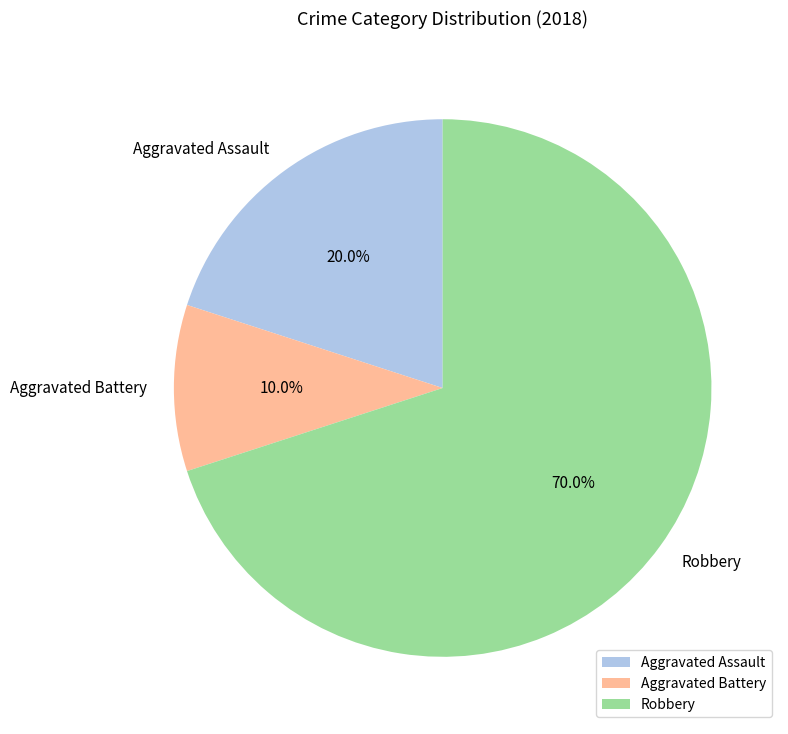

To the nearest percent, what is the combined percentage of Aggravated Assault and Aggravated Battery?

30%